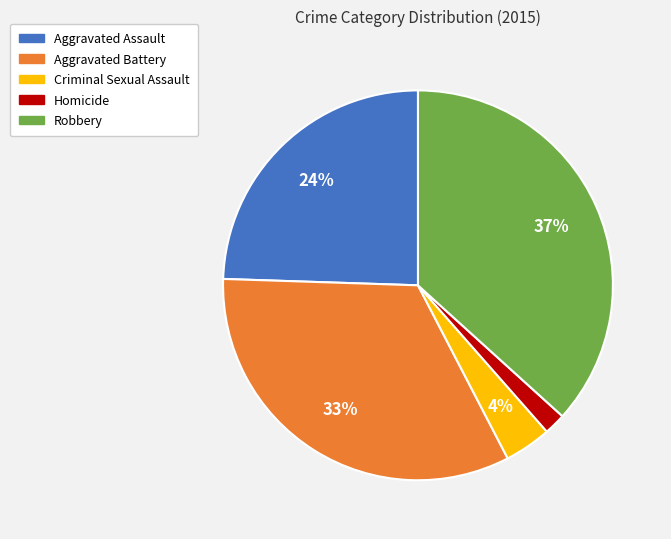

Is Aggravated Assault the majority of the pie?

No